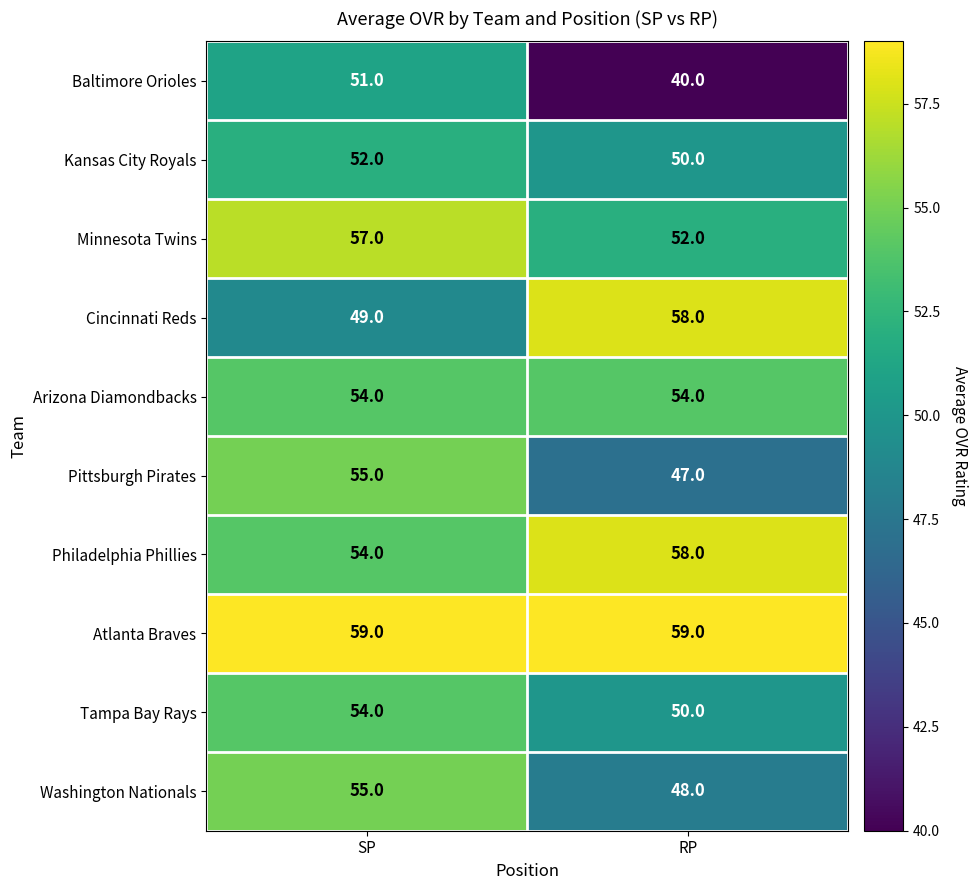

What is the maximum value shown in the chart?

59